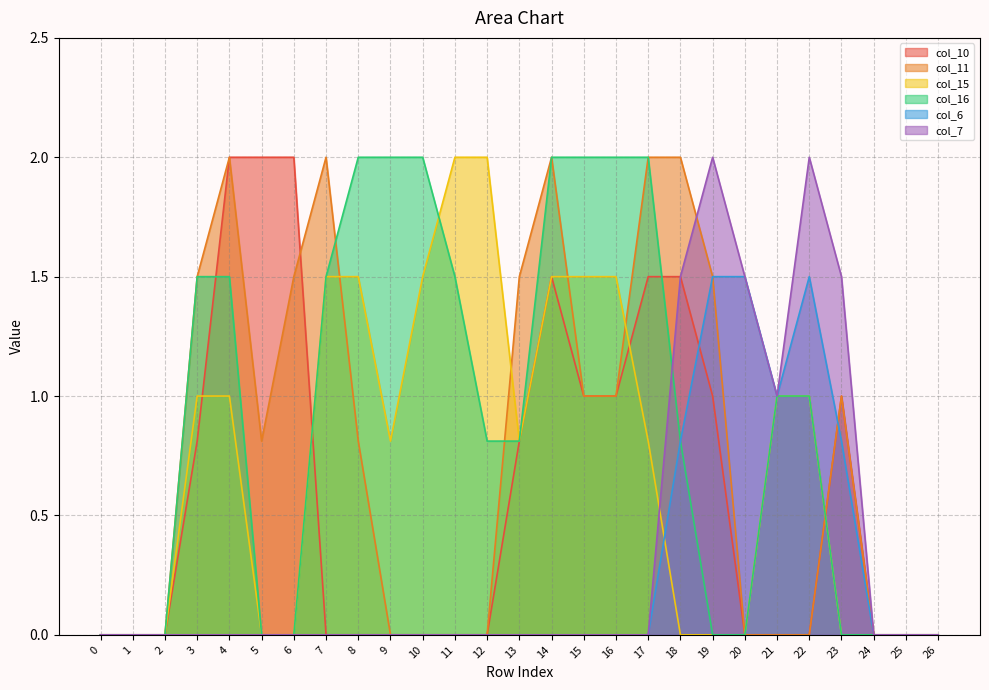

At how many categories does at least one series exceed 1?

20